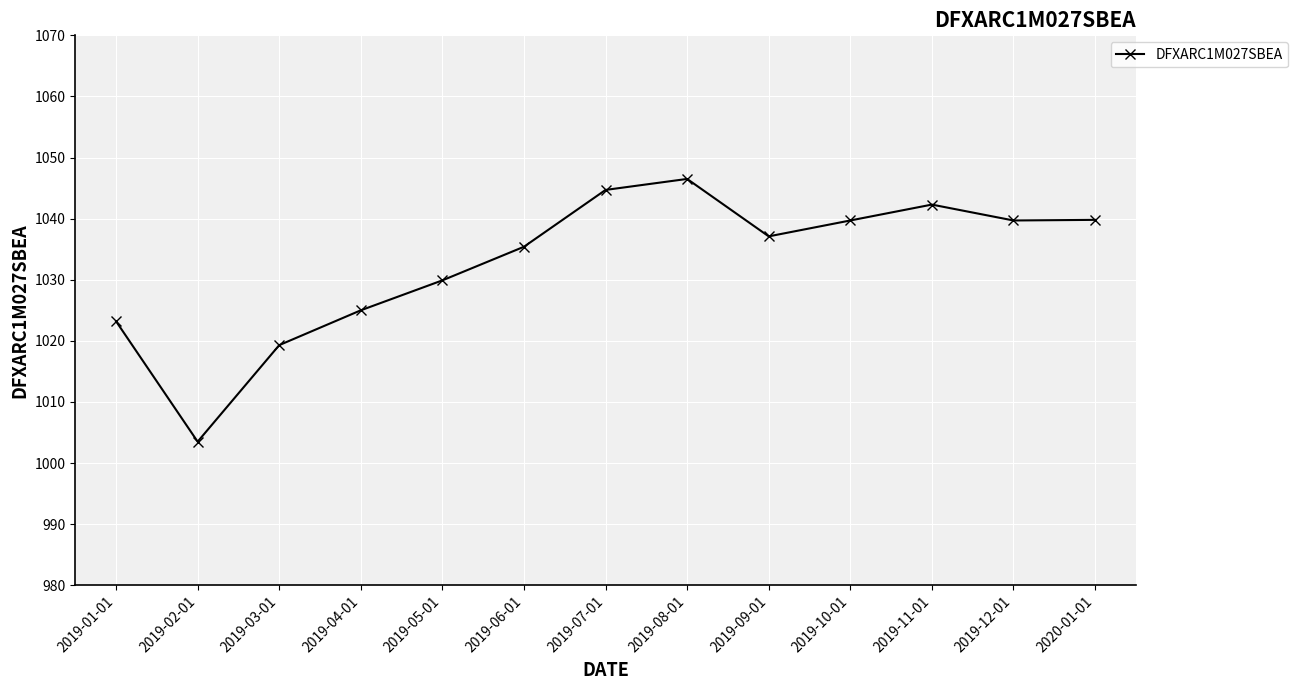

At which category does the chart reach its minimum across all series?

2019-02-01